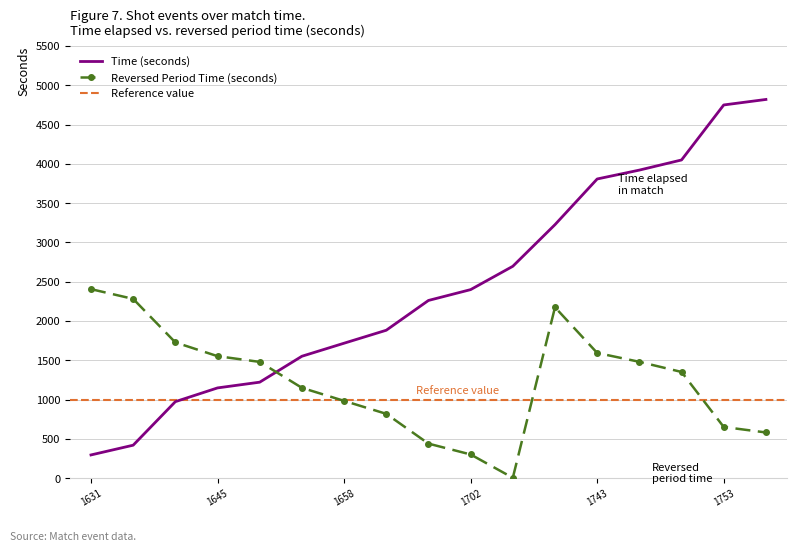

Is this an area chart (filled region under the line)?

No